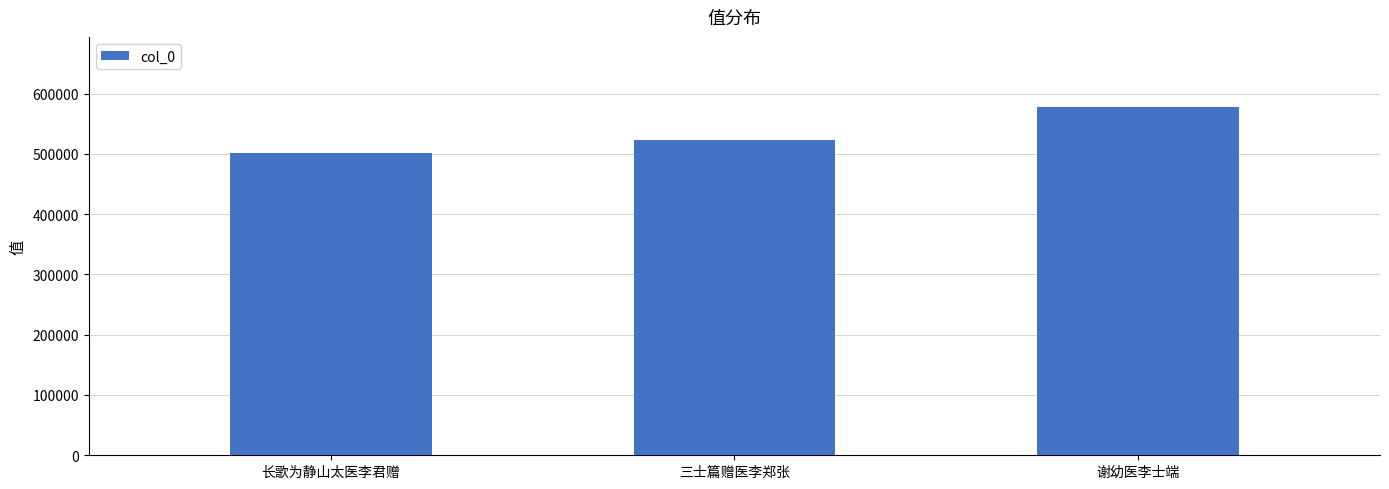

The value at 谢幼医李士端 is 578333. True or false?

True